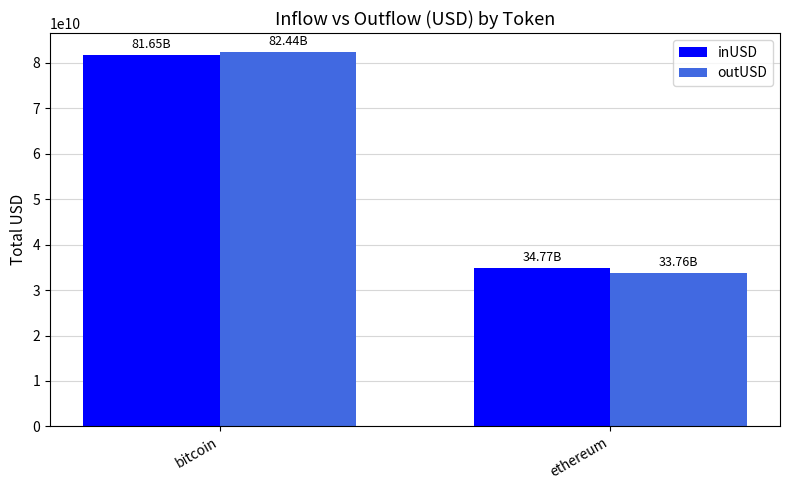

Is it true that outUSD equals 7160601095.1 at ethereum?

False